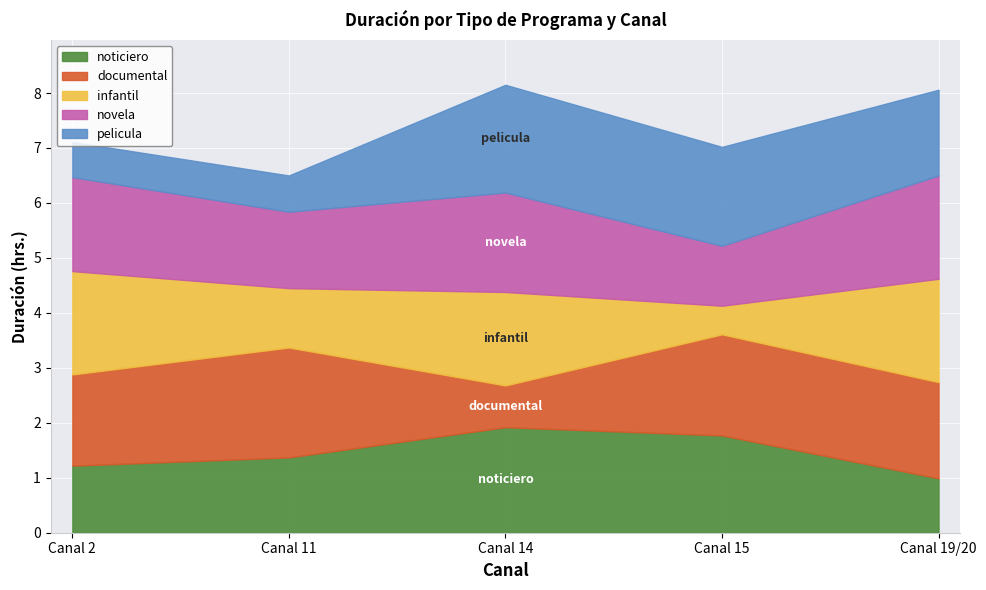

What is the average value of the infantil series?

1.4